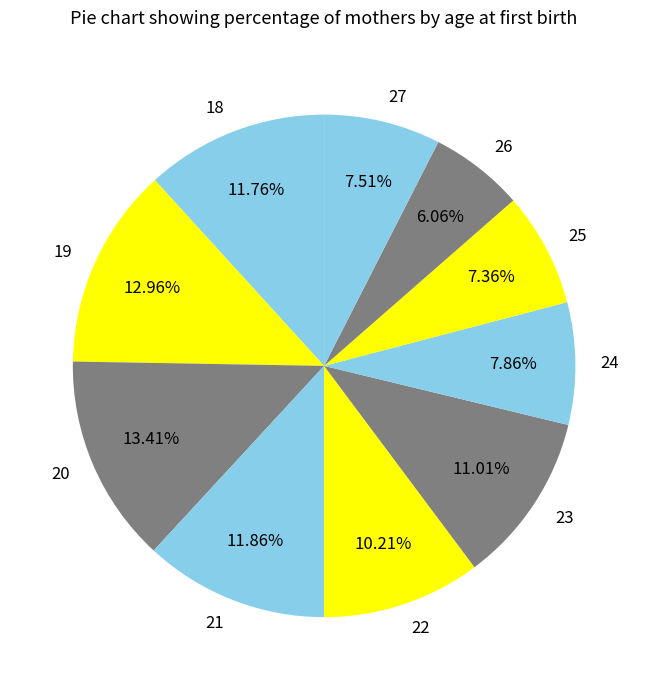

Which has a higher value, 19 or 27?

19